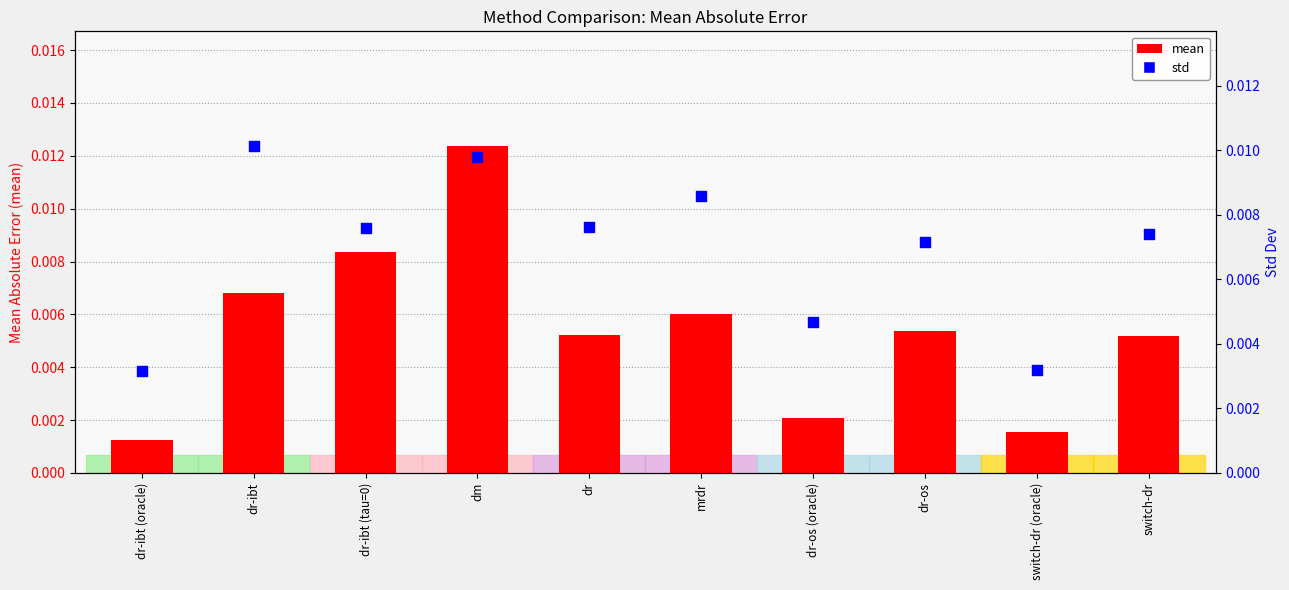

Is the value of mean at mrdr greater than the value of std at dr-os (oracle)?

Yes